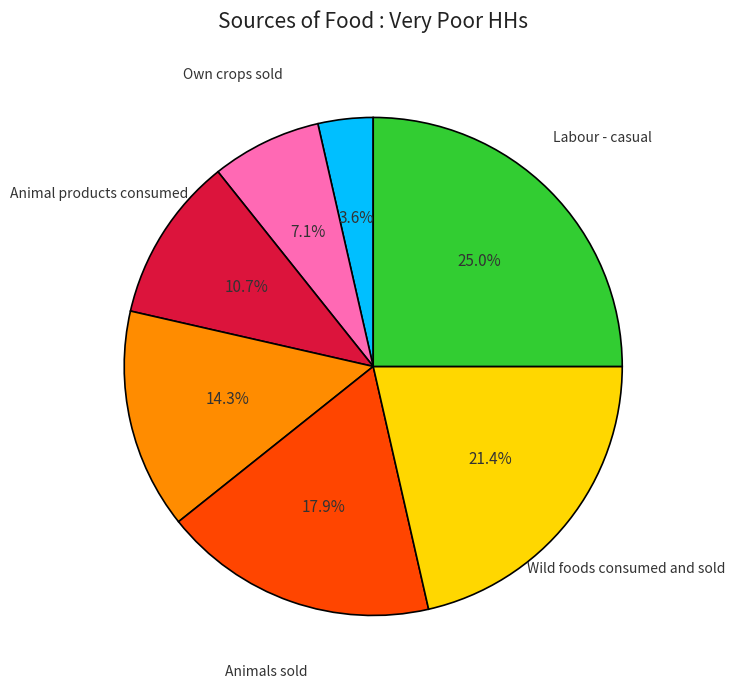

Which slice is the largest?

Labour - casual